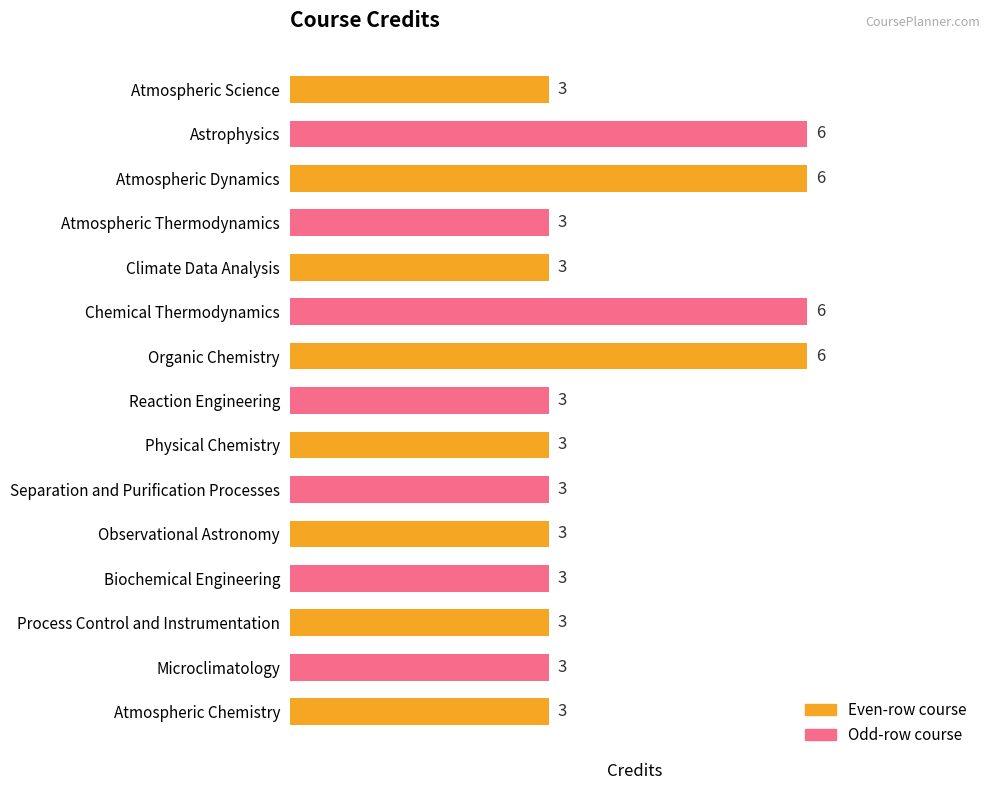

Read the value at Climate Data Analysis.

3